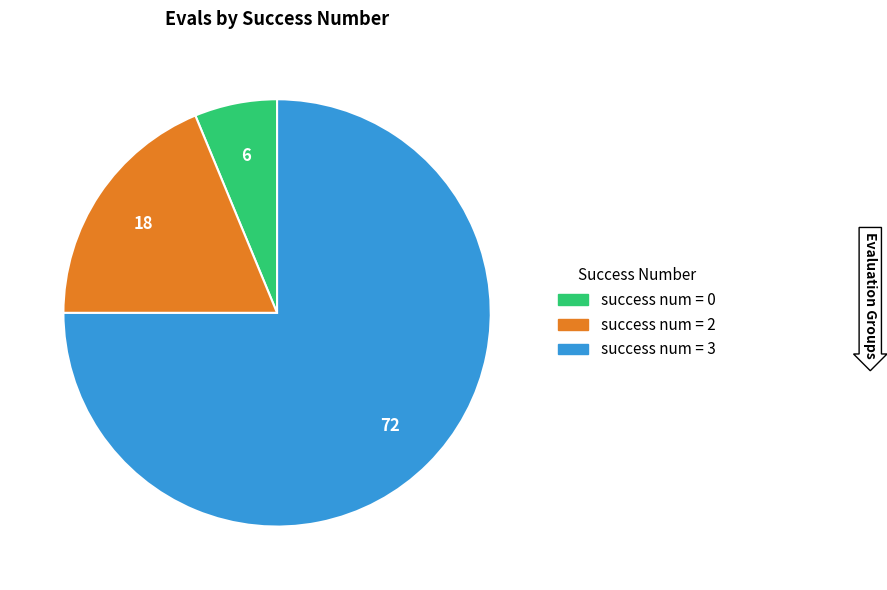

Is there a majority slice in this chart?

Yes